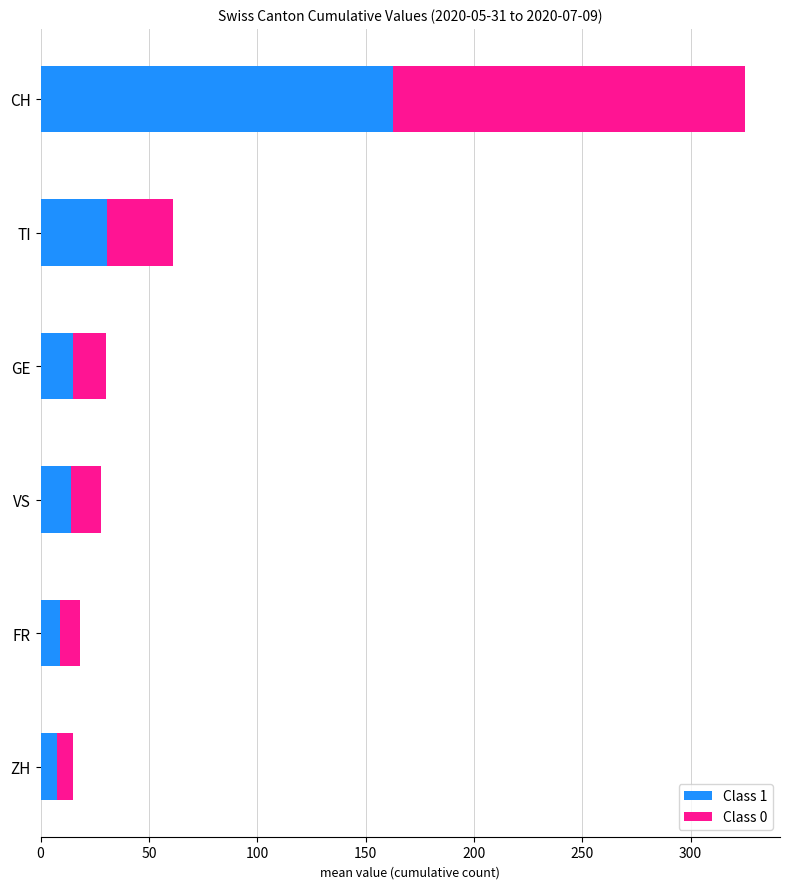

True or false: Class 1 has a value of 9.0 at FR.

True